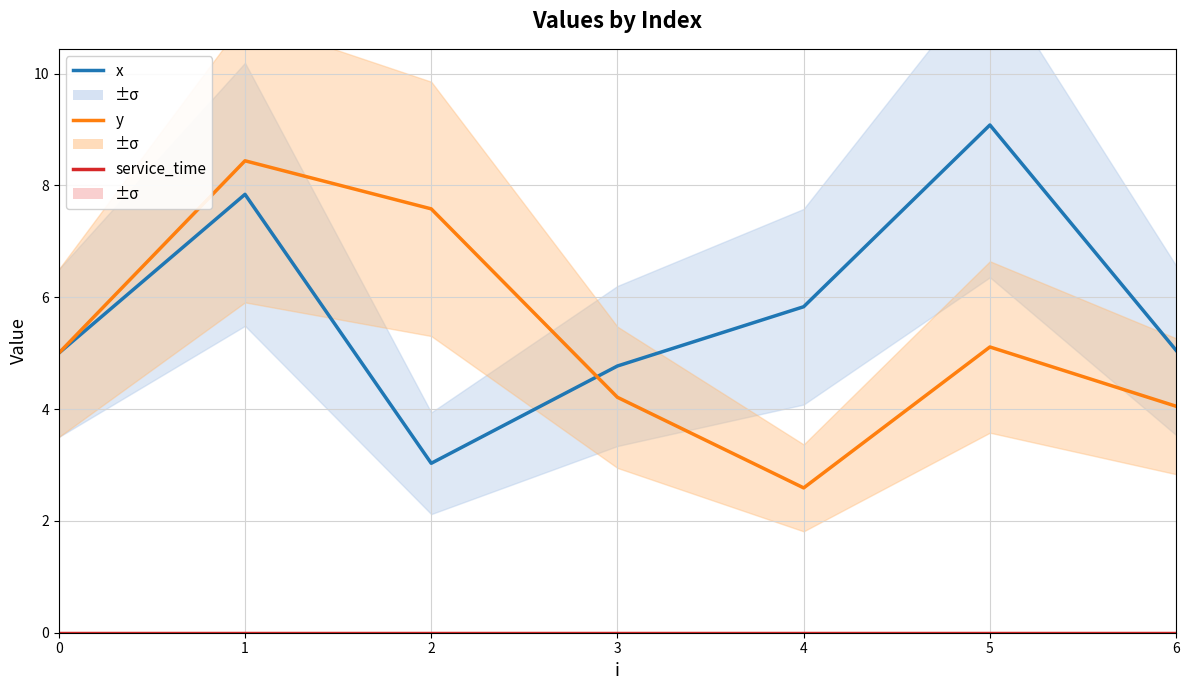

Rank the series by their maximum value, from highest to lowest.

x, y, service_time